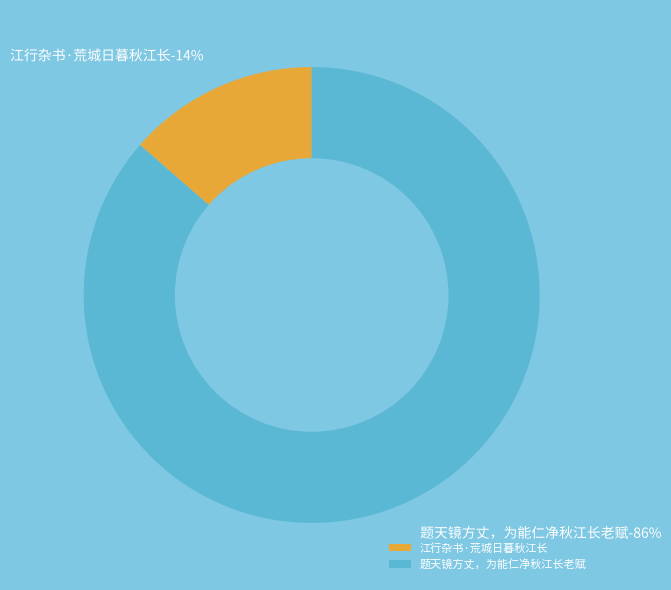

True or false: 江行杂书·荒城日暮秋江长 accounts for 14% of the total.

True